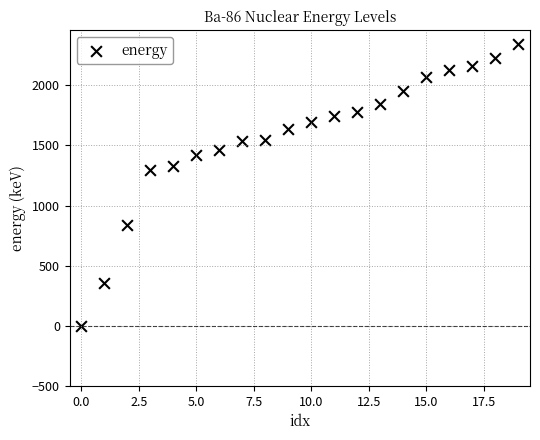

What Y value in the scatter plot is closest to 1170?

1292.2